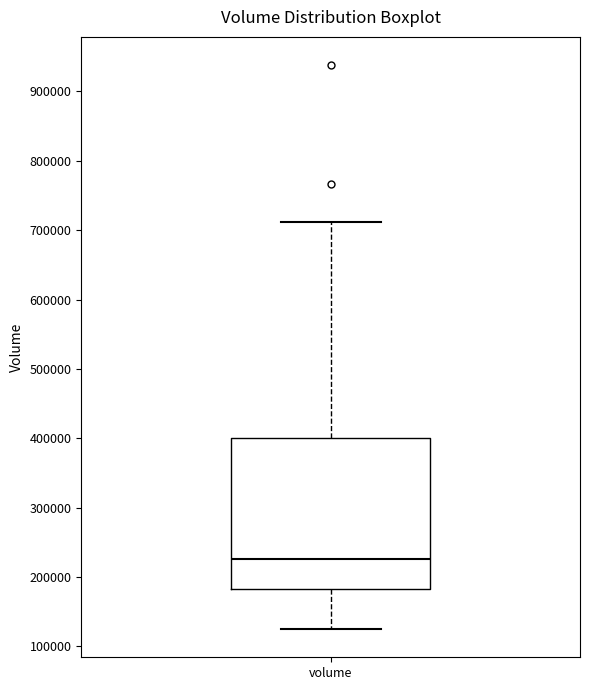

Transcribe this box plot: give where the median line is, the range the box spans, and where the two whiskers end, as read against the y-axis. The values are not printed on the chart, so give them approximately, as read against the axis.

median 230000, box 180000 to 400000, whiskers 130000 to 710000